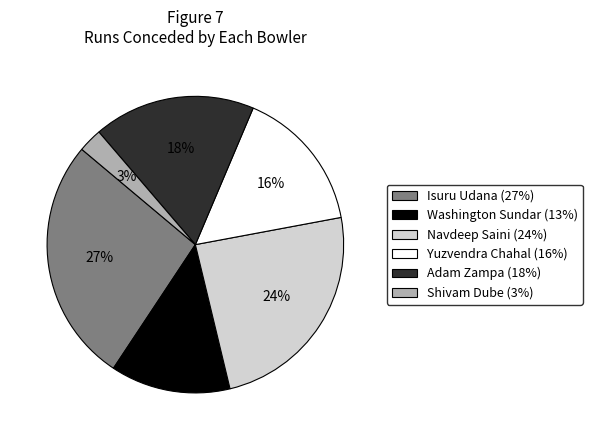

Which has a higher value, Isuru Udana or Yuzvendra Chahal?

Isuru Udana